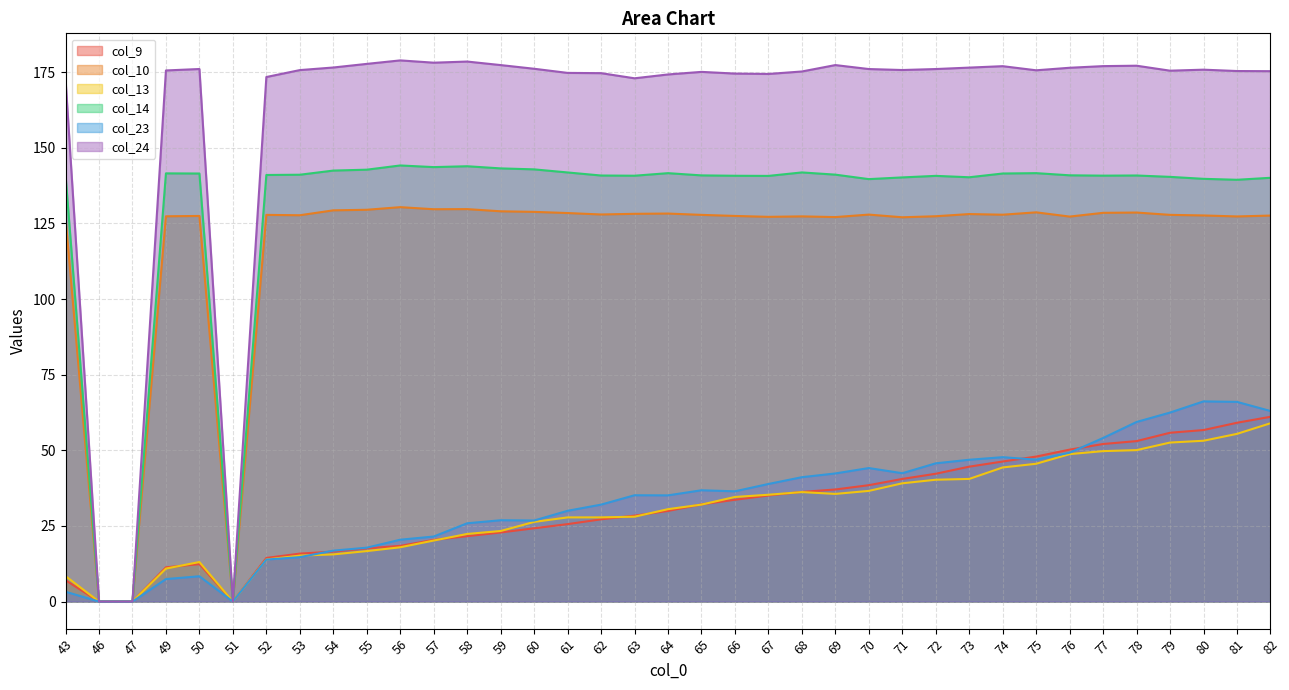

What are all the series names shown in the legend?

col_9, col_10, col_13, col_14, col_23, col_24